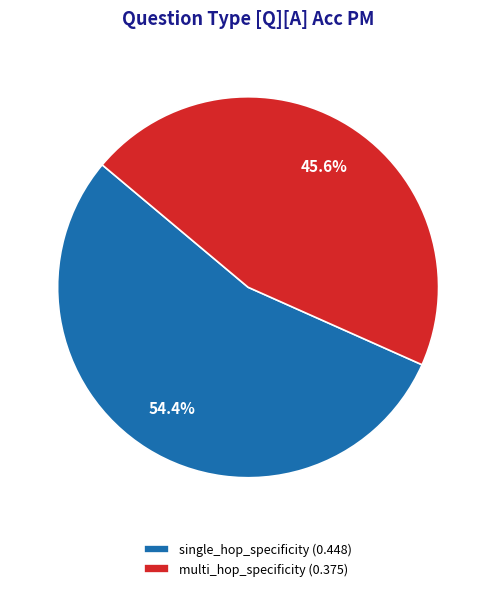

Does single_hop_specificity represent more than half of the total?

Yes